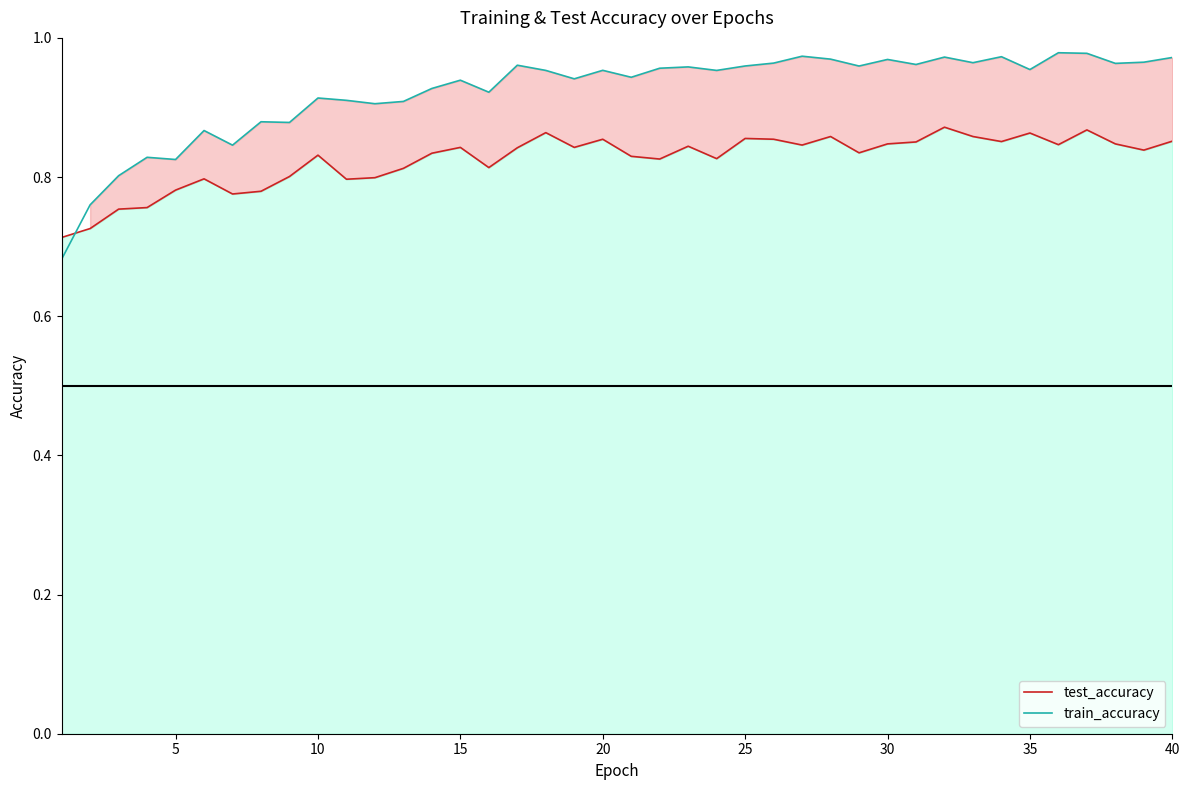

Reading right to left, what are all the values shown in this chart?

test_accuracy: 0.9	0.8	0.8	0.9	0.8	0.9	0.9	0.9	0.9	0.9	0.8	0.8	0.9	0.8	0.9	0.9	0.8	0.8	0.8	0.8	0.9	0.8	0.9	0.8	0.8	0.8	0.8	0.8	0.8	0.8	0.8	0.8	0.8	0.8	0.8	0.8	0.8	0.8	0.7	0.7
train_accuracy: 1.0	1.0	1.0	1.0	1.0	1.0	1.0	1.0	1.0	1.0	1.0	1.0	1.0	1.0	1.0	1.0	1.0	1.0	1.0	0.9	1.0	0.9	1.0	1.0	0.9	0.9	0.9	0.9	0.9	0.9	0.9	0.9	0.9	0.8	0.9	0.8	0.8	0.8	0.8	0.7